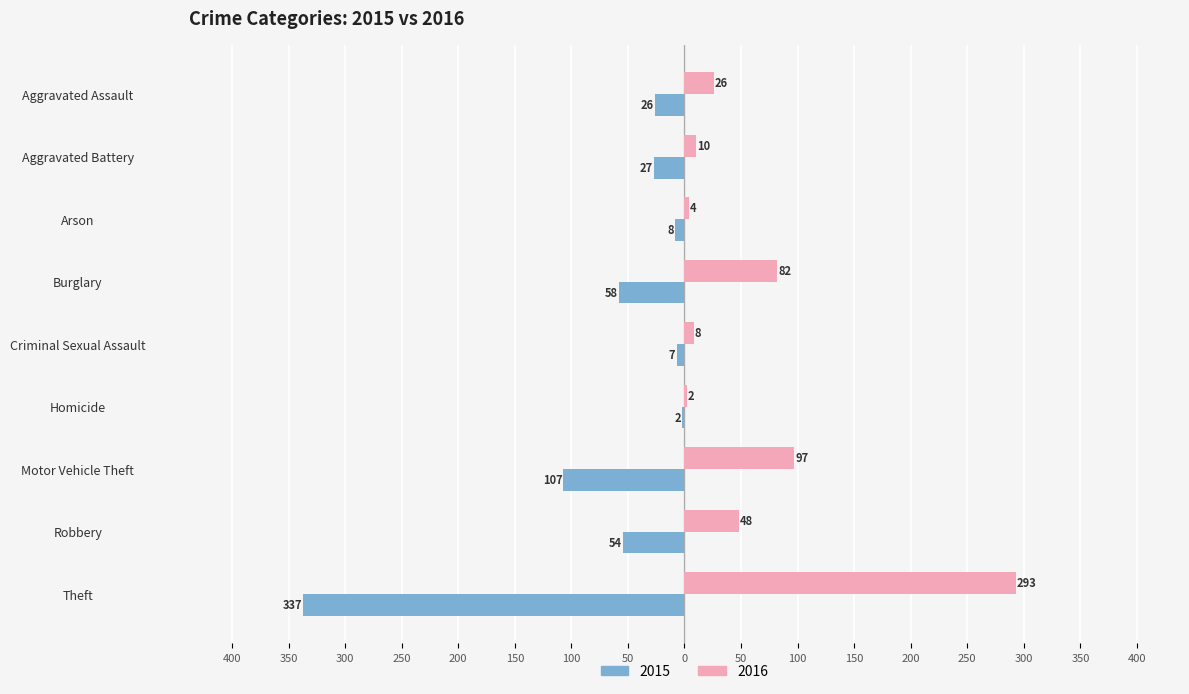

What are all the series names shown in the legend?

2015, 2016